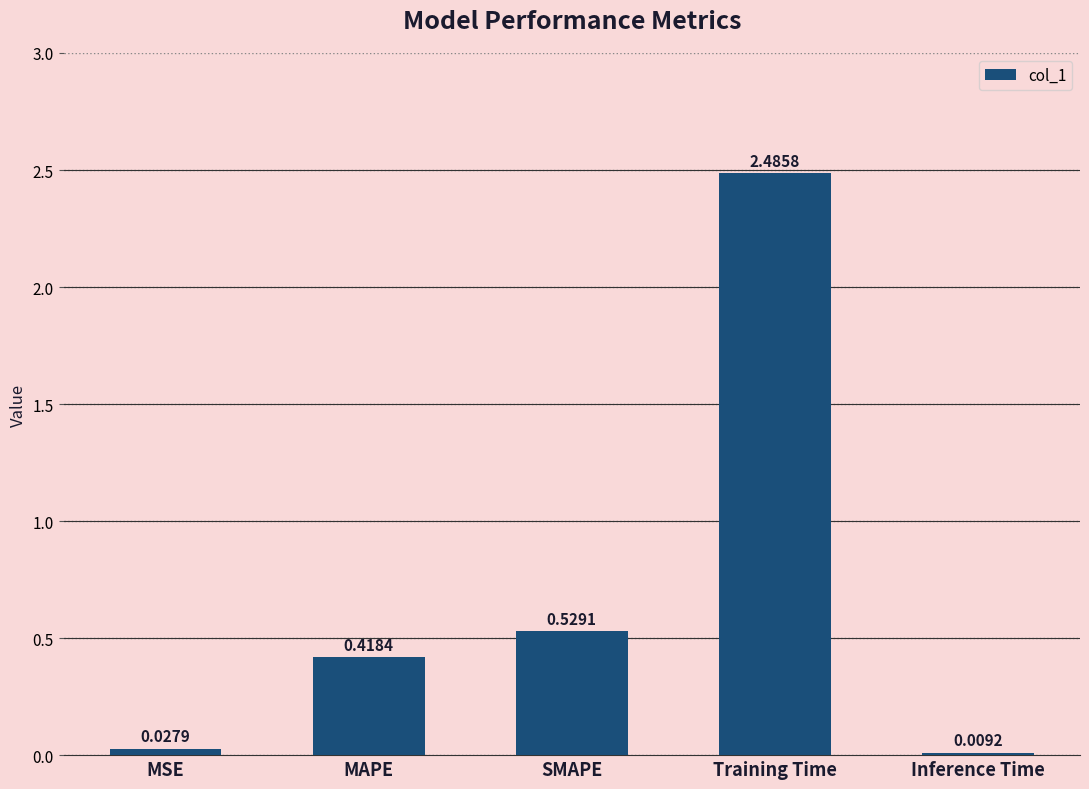

At which label is the value closest to 1?

SMAPE